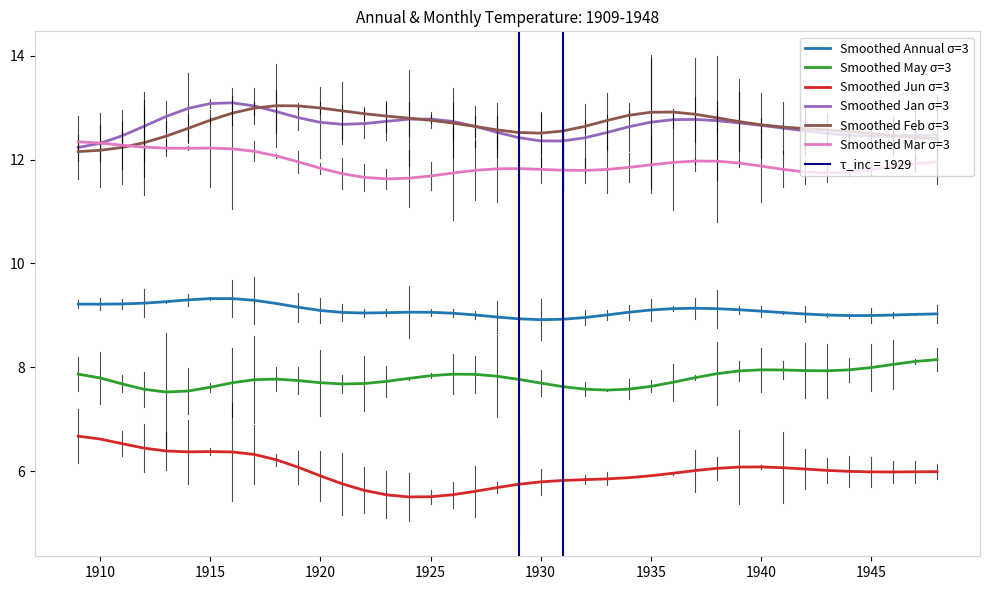

True or false: Smoothed May σ=3 has a value of 7.7 at 1930.

True